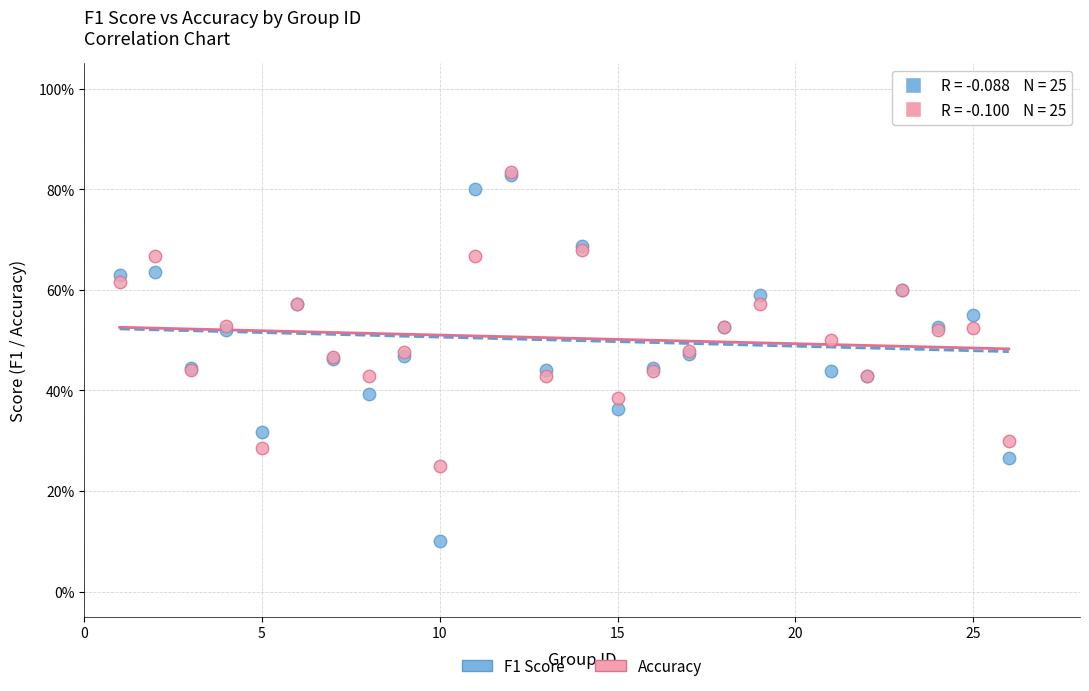

What are all the series names shown in the legend?

F1 Score, Accuracy